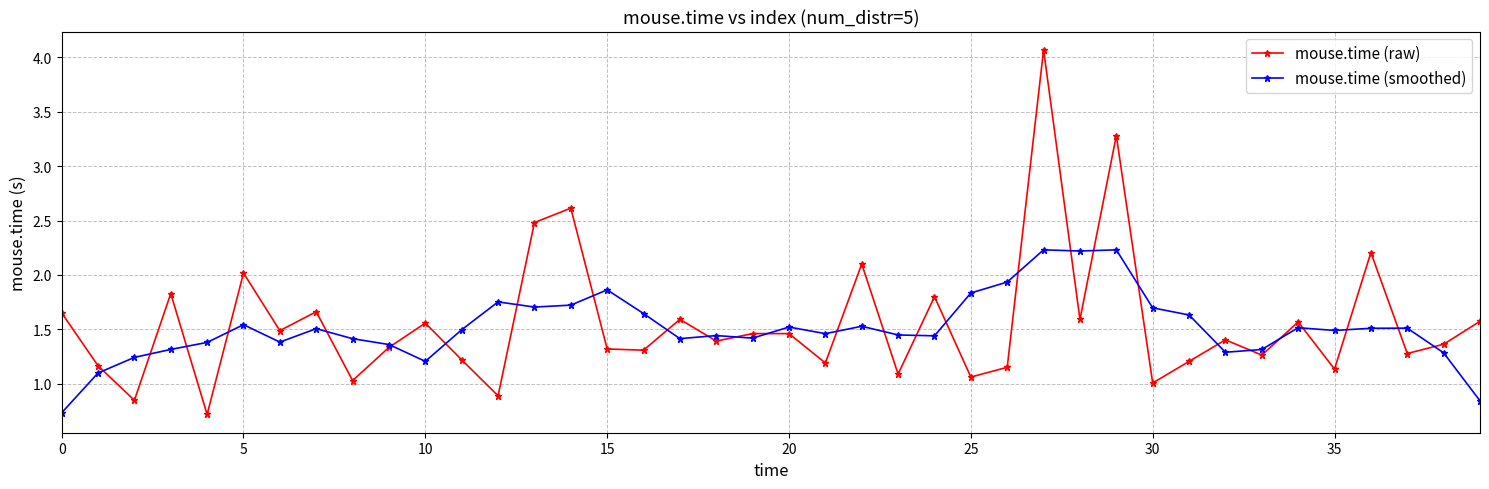

Rank the series by their maximum value, from lowest to highest.

mouse.time (smoothed), mouse.time (raw)